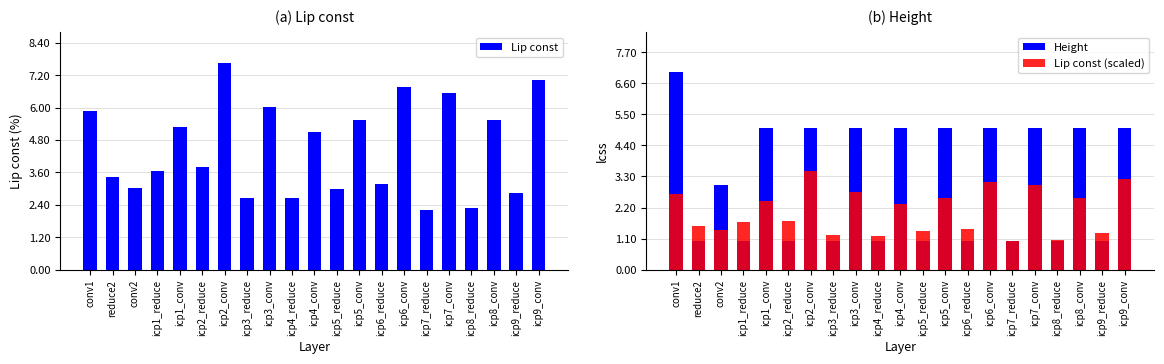

Which label corresponds to the smallest value in the chart?

reduce2